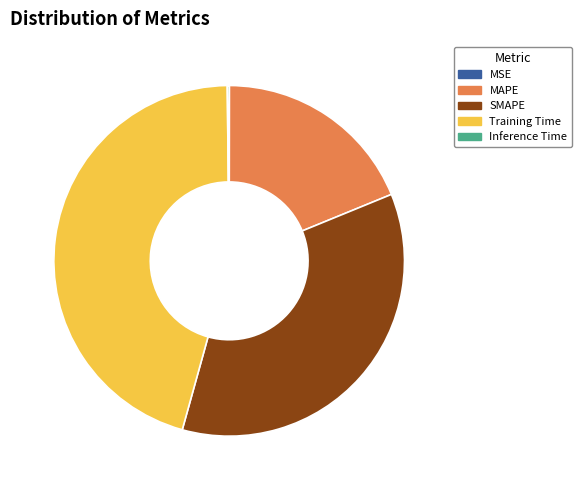

Does SMAPE represent more than half of the total?

No